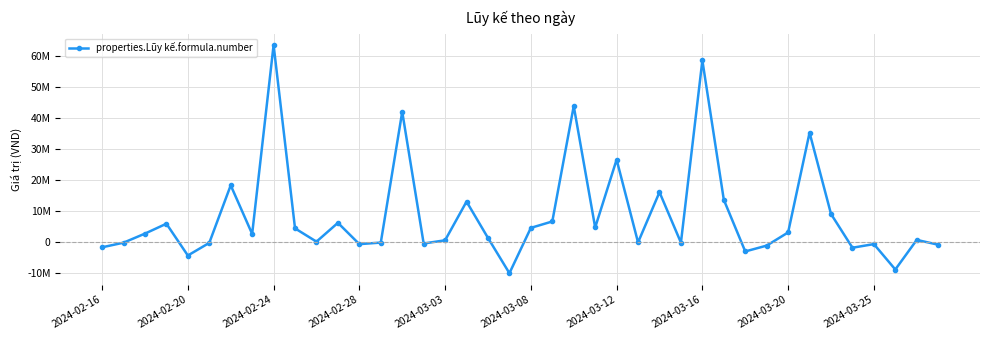

How many points are higher than both their immediate neighbors (excluding endpoints)?

13